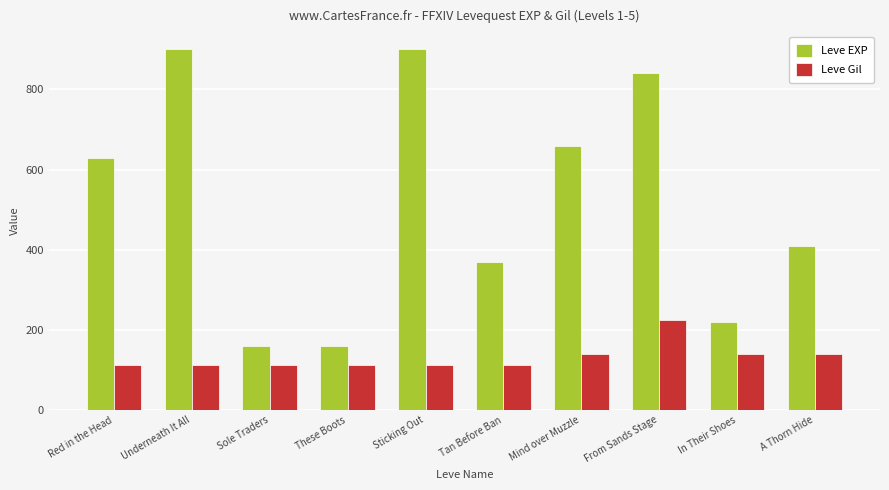

How many values in the Leve EXP series are below 630?

5